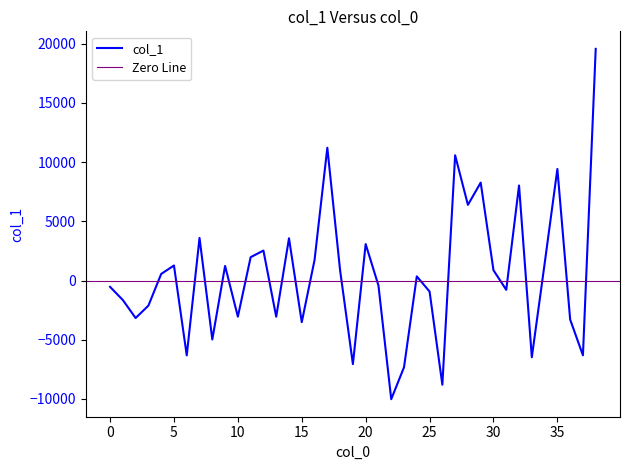

List the labels in order of value, largest first.

38, 17, 27, 35, 29, 32, 28, 7, 14, 20, 12, 11, 16, 34, 5, 9, 30, 18, 4, 24, 21, 0, 31, 25, 1, 3, 10, 13, 2, 36, 15, 8, 37, 6, 33, 19, 23, 26, 22